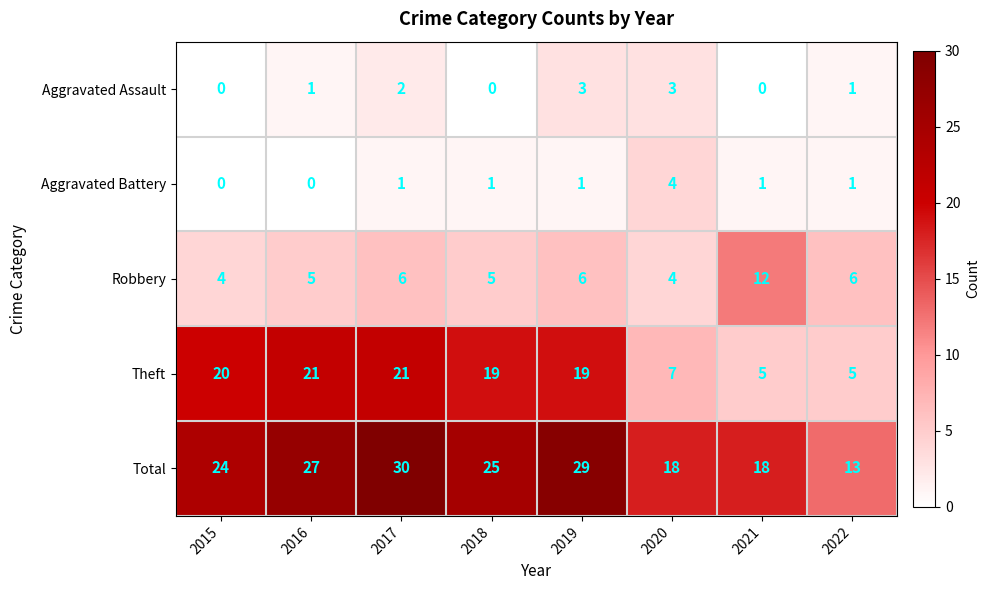

How many data points in Theft are less than 19?

3